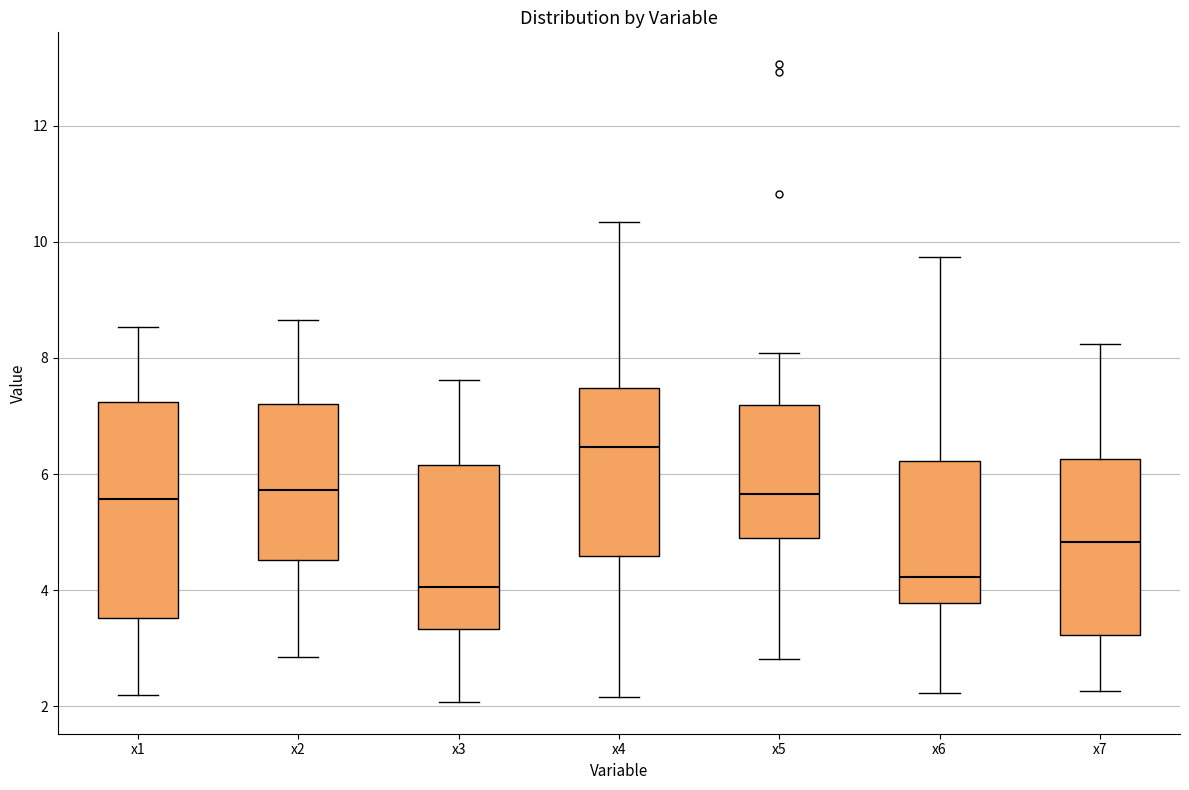

Where is the lower edge of the box for x7 on the y-axis? The values are not printed on the chart, so give them approximately, as read against the axis.

3.2